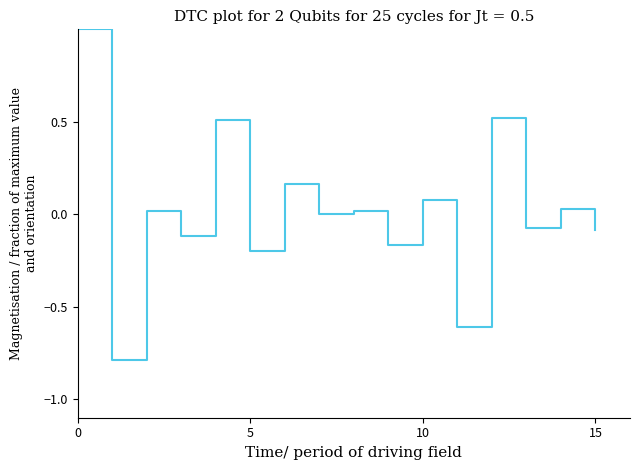

Reading left to right, list all the values displayed in this chart.

1.0	-0.8	0.0	-0.1	0.5	-0.2	0.2	-0.0	0.0	-0.2	0.1	-0.6	0.5	-0.1	0.0	-0.1